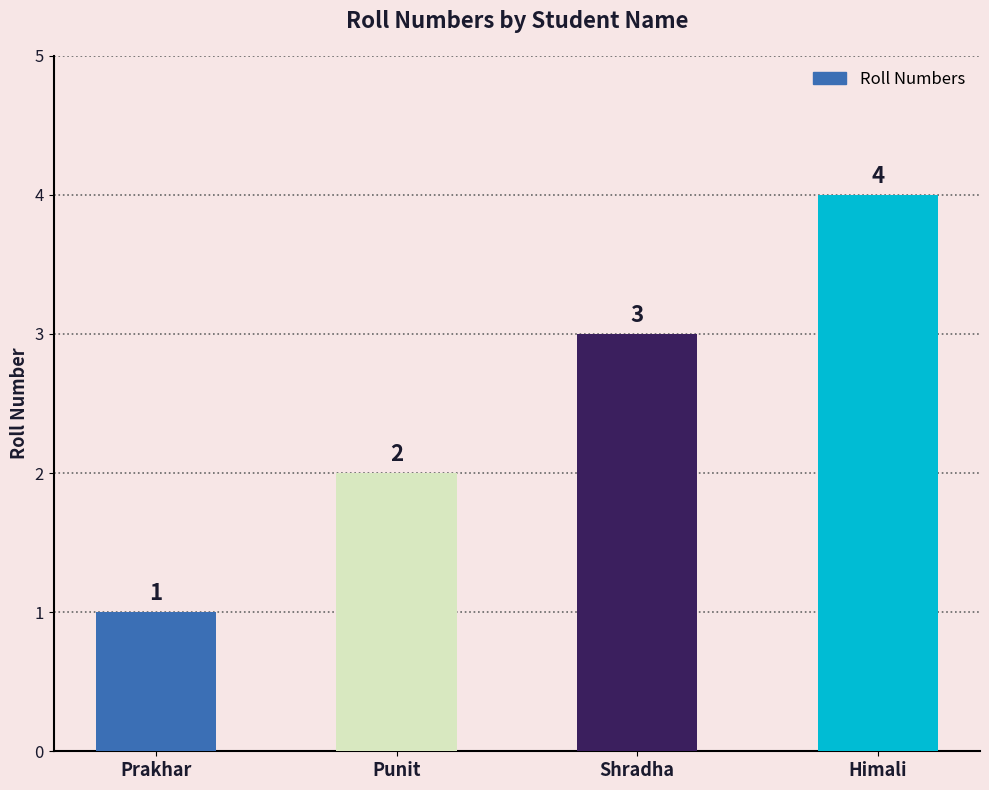

What is the change in value from Punit to Shradha?

+1